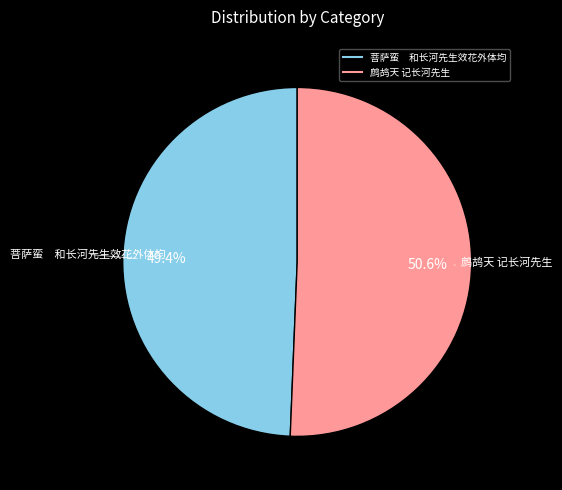

Combined, what portion of the pie is 鹧鸪天 记长河先生 and 菩萨蛮 和长河先生效花外体均?

100.0%